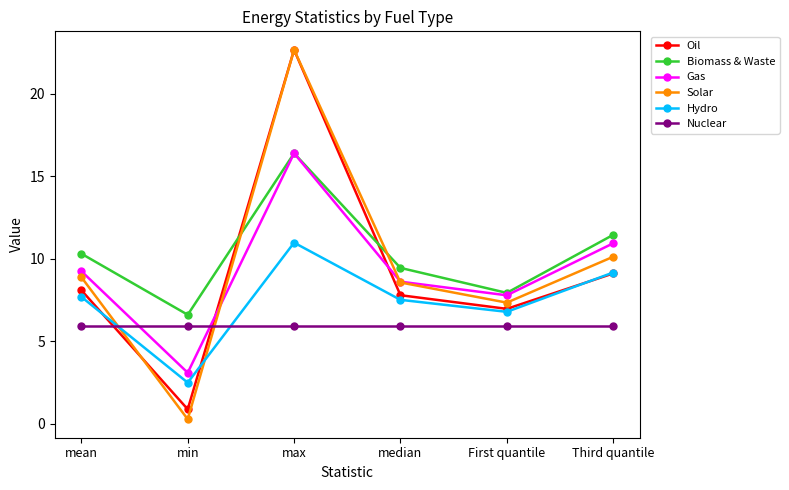

True or false: Hydro and Oil intersect in this chart.

True